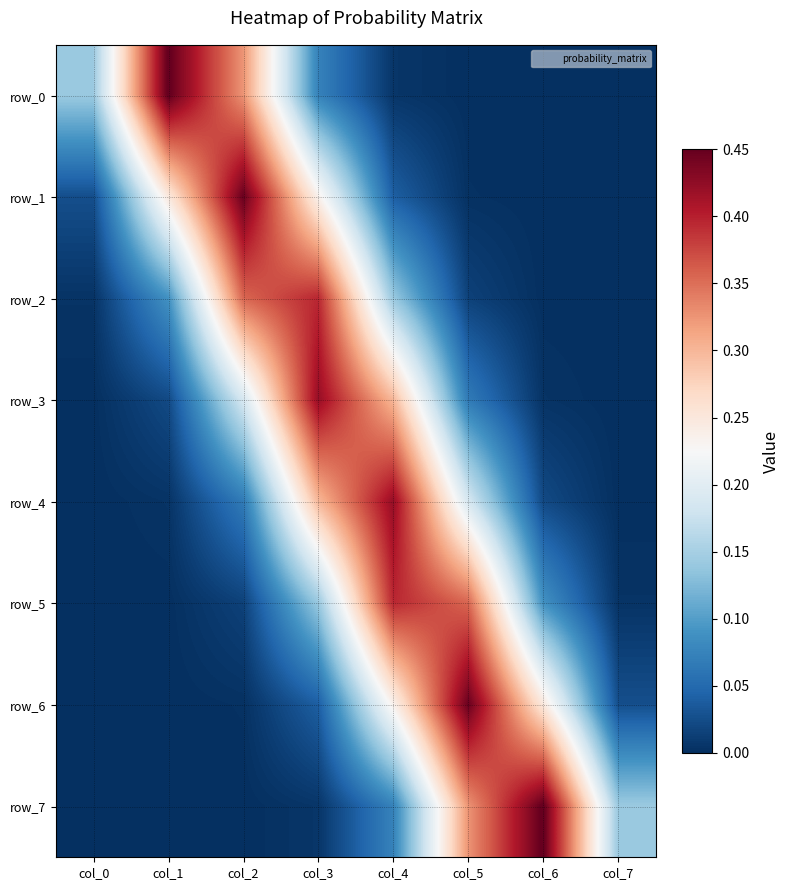

The value of row_1 at col_7 is 0.0. True or false?

True